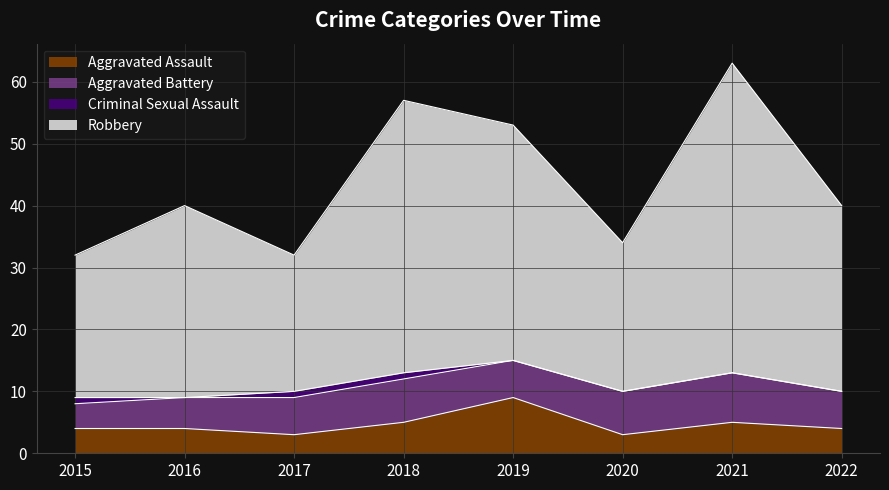

True or false: Aggravated Assault has a value of 1 at 2018.

False